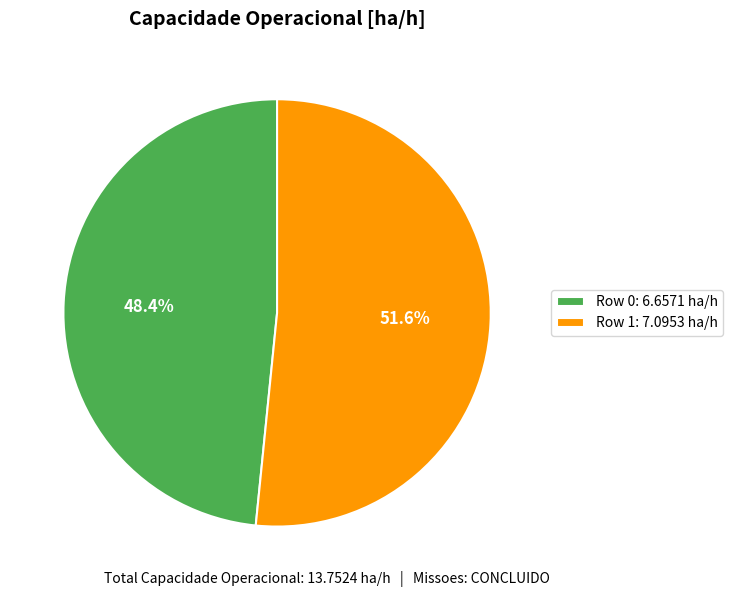

How many slices are in this pie chart?

2